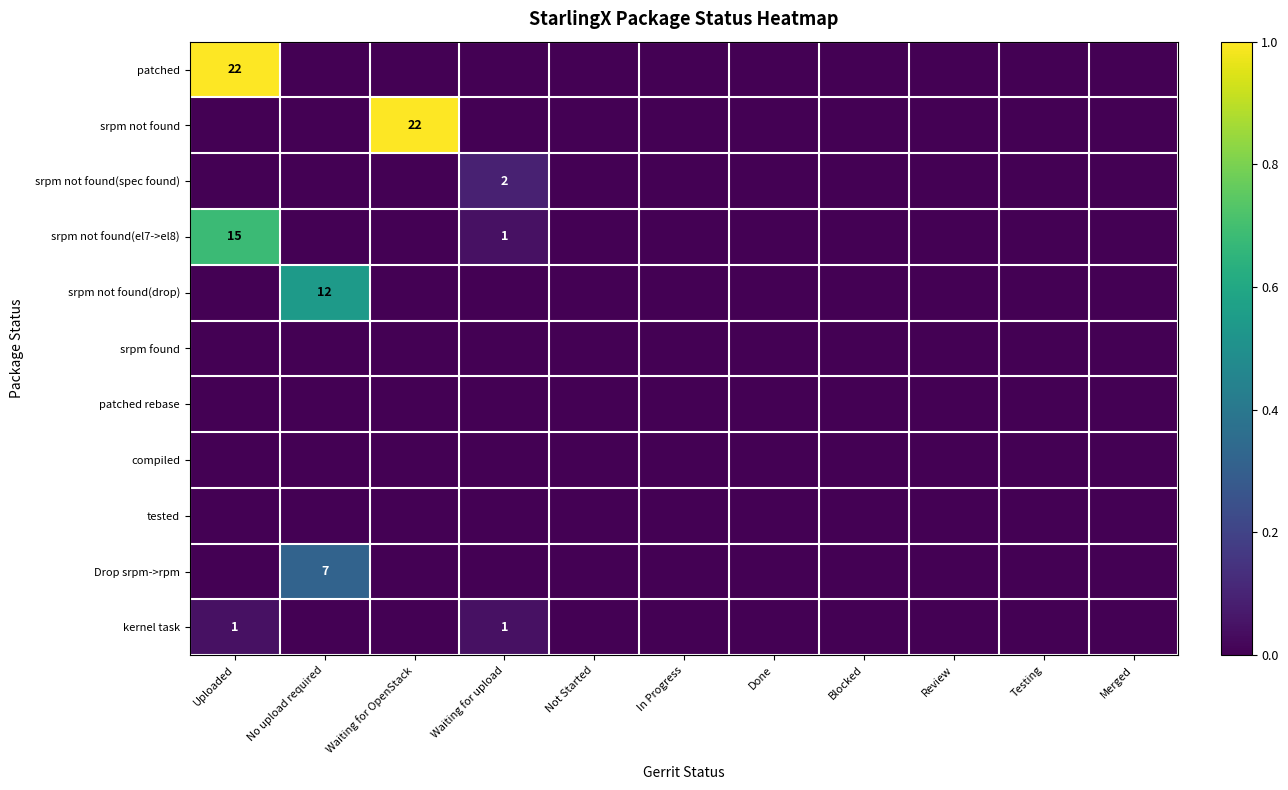

At which category does the chart reach its minimum across all series?

No upload required